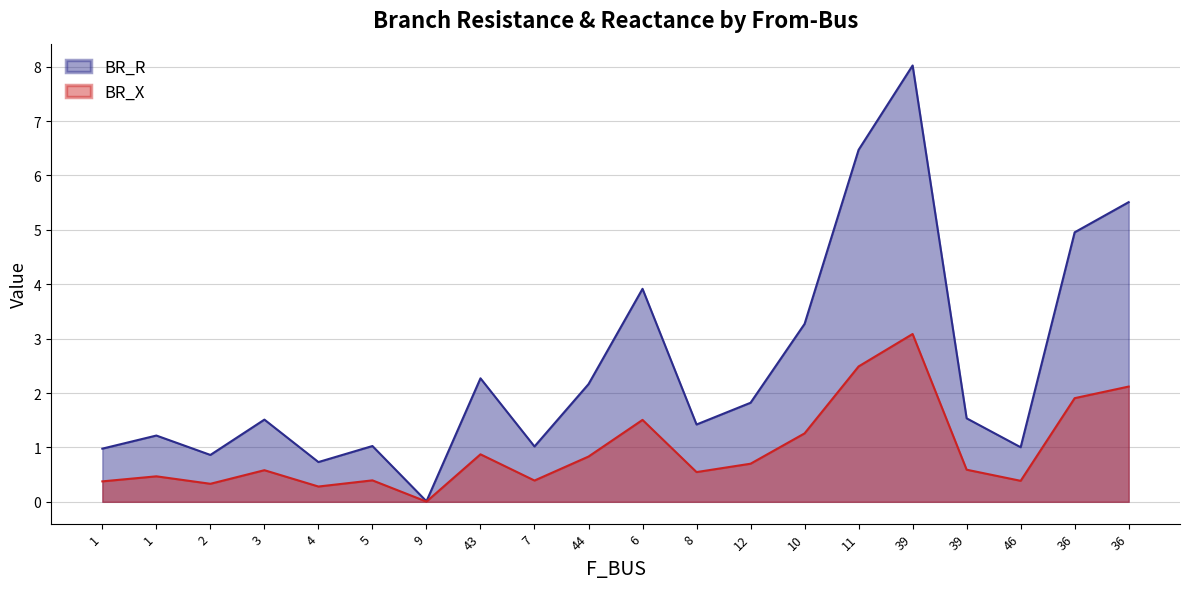

Is the value of BR_X at 1 greater than the value of BR_R at 6?

No